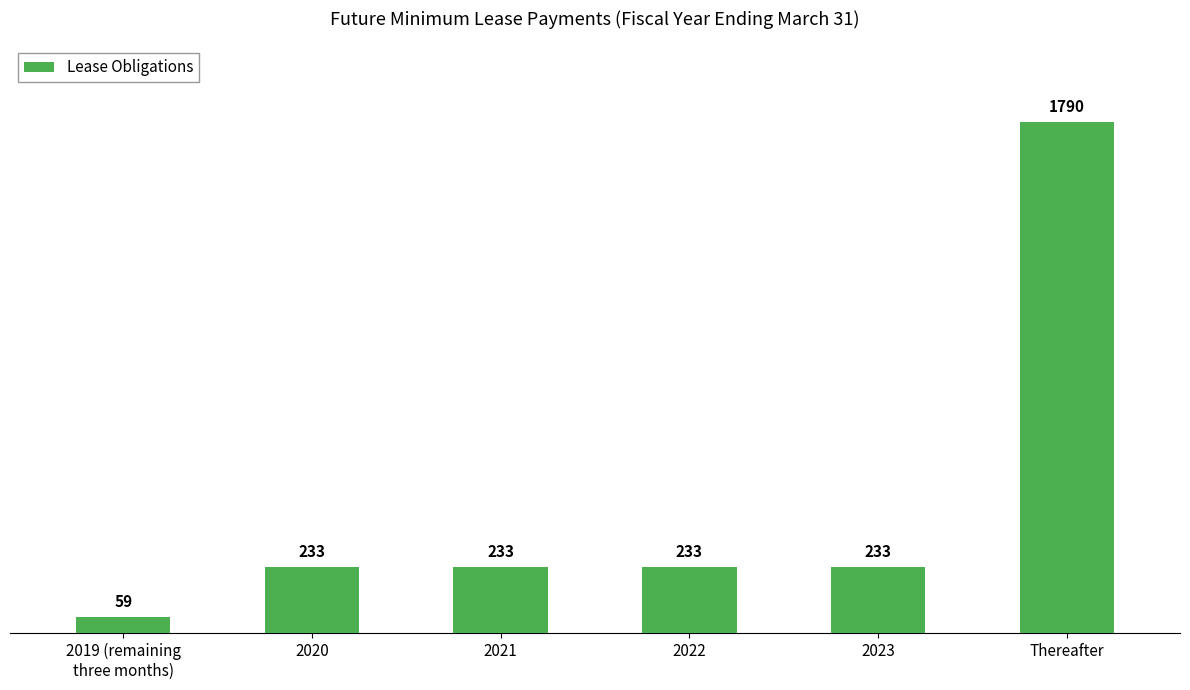

What is the label of the 6th bar from the right?

2019 (remaining
three months)